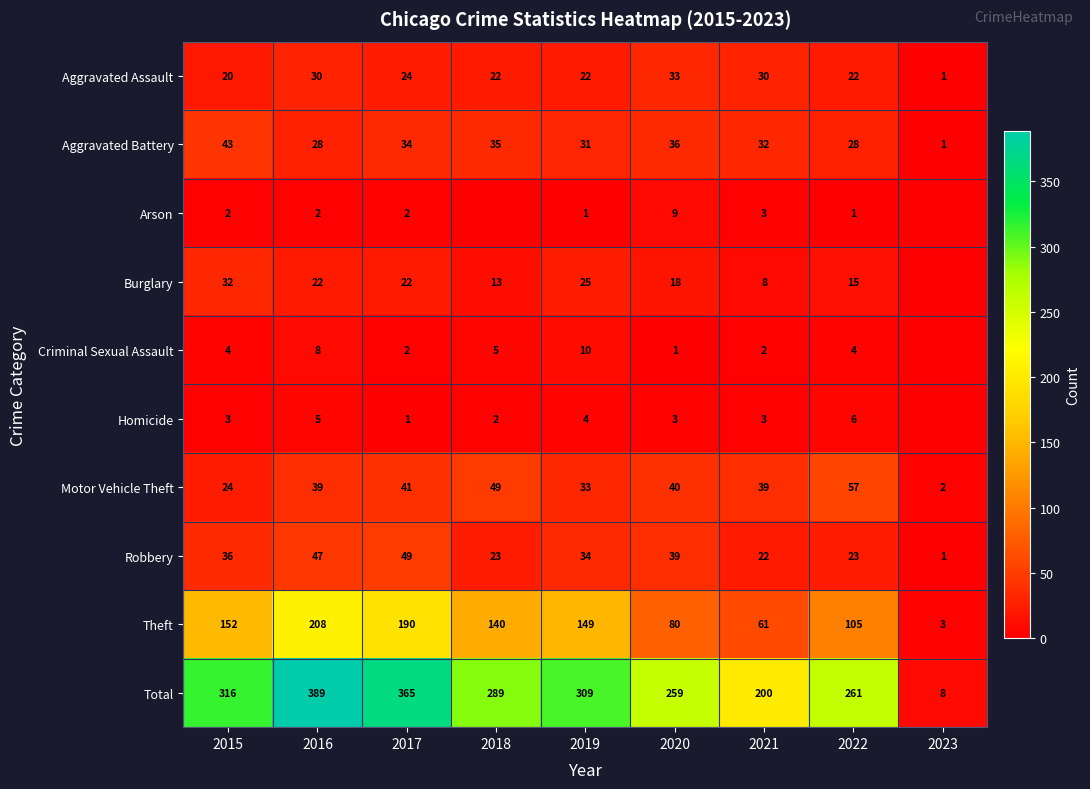

What is the sum of the Theft values at 2022 and 2016?

313